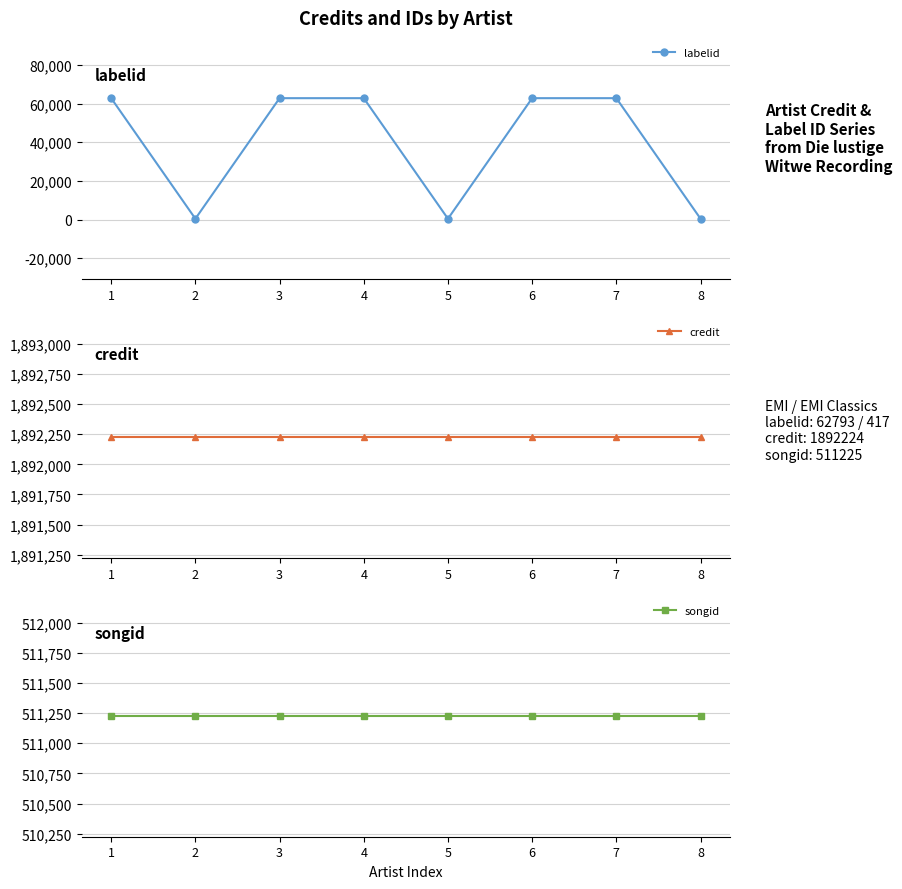

What is the approximate value of credit at 1?

1892224